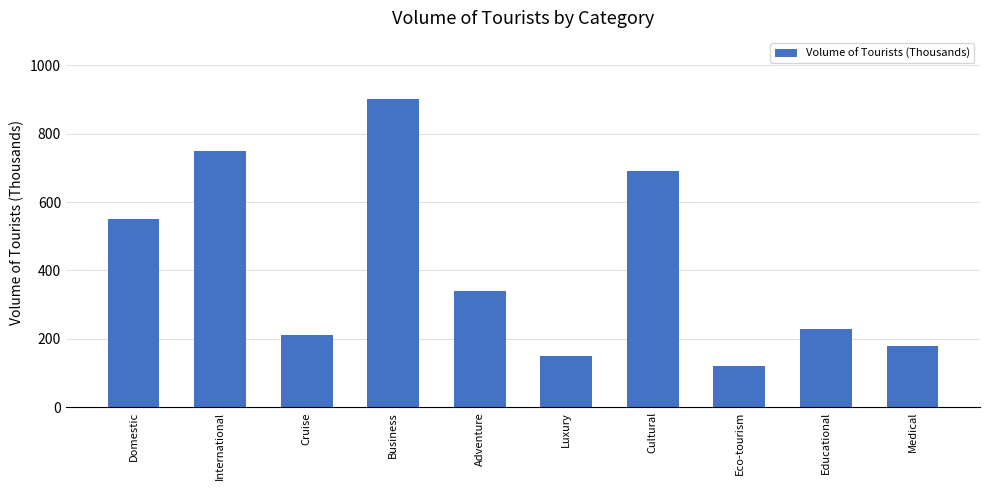

What position from the right is Adventure?

6